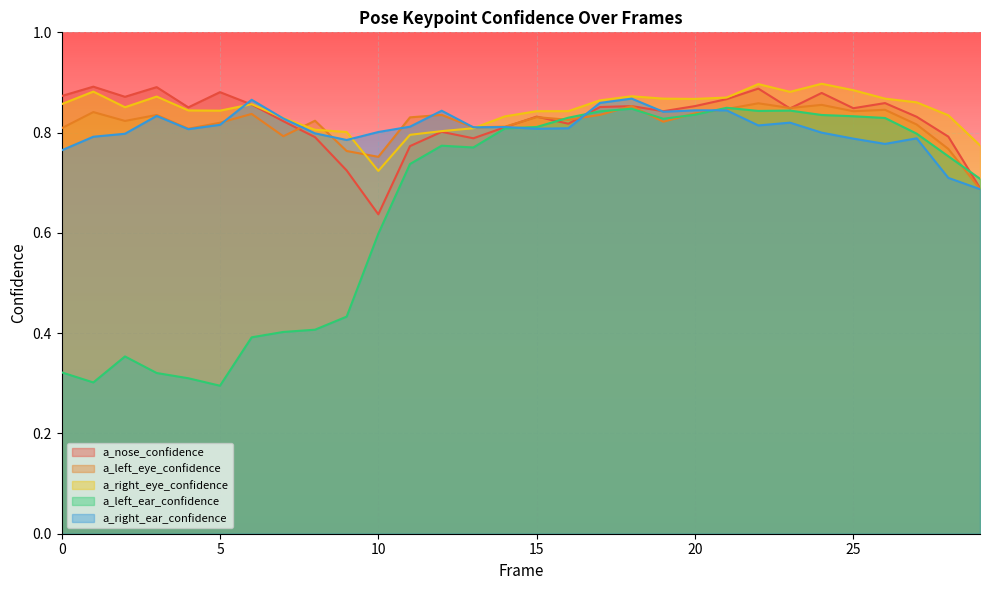

Which series has the largest total across all categories?

a_right_eye_confidence